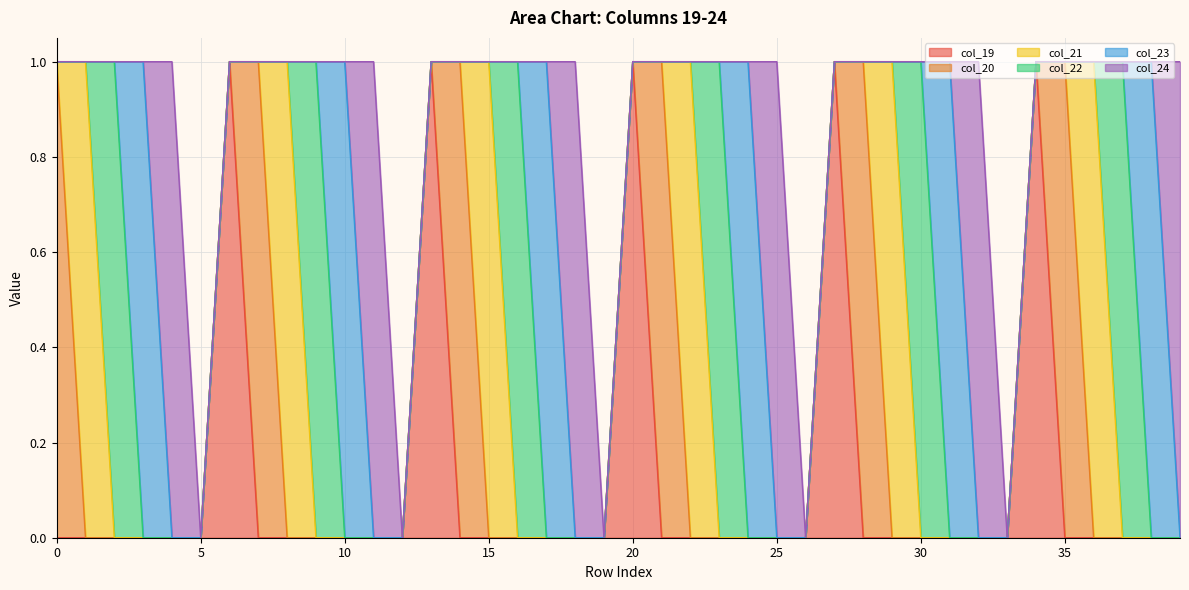

List the series in order of their peak value, lowest first.

col_19, col_20, col_21, col_22, col_23, col_24